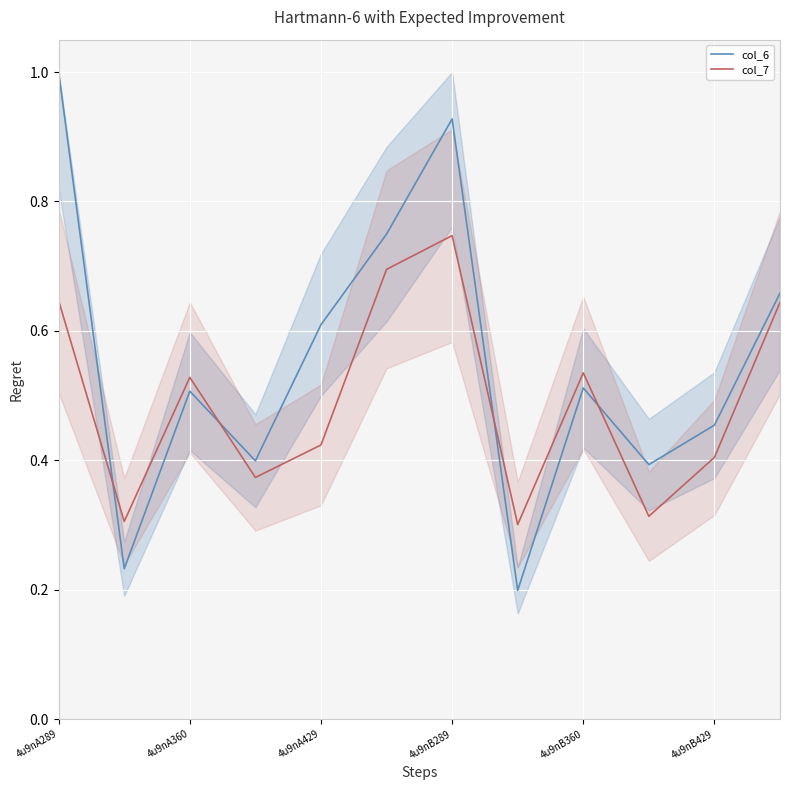

At which category does the chart reach its minimum across all series?

7